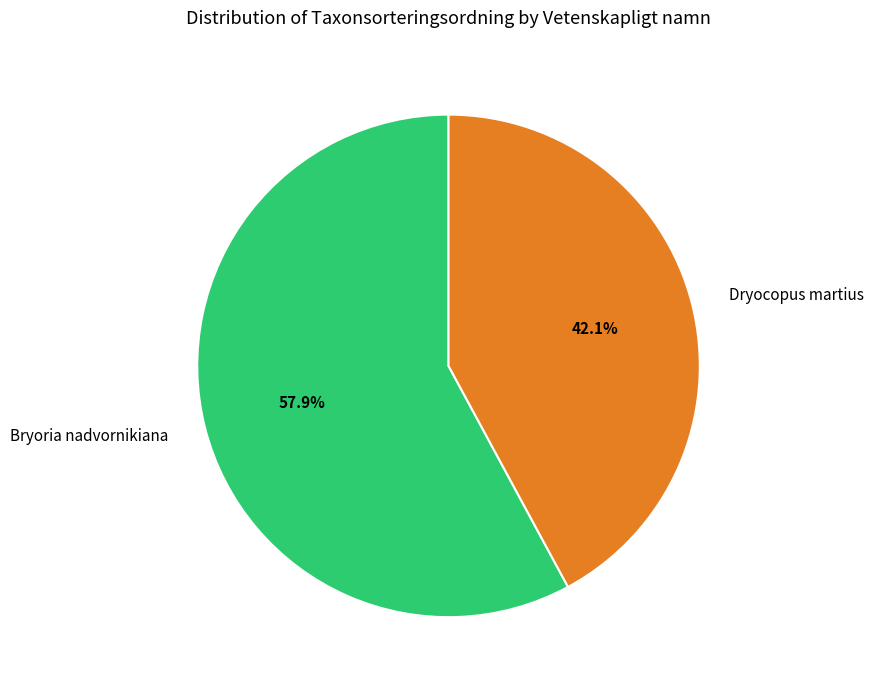

To the nearest percent, what is the difference between the largest and smallest slice percentages?

16%